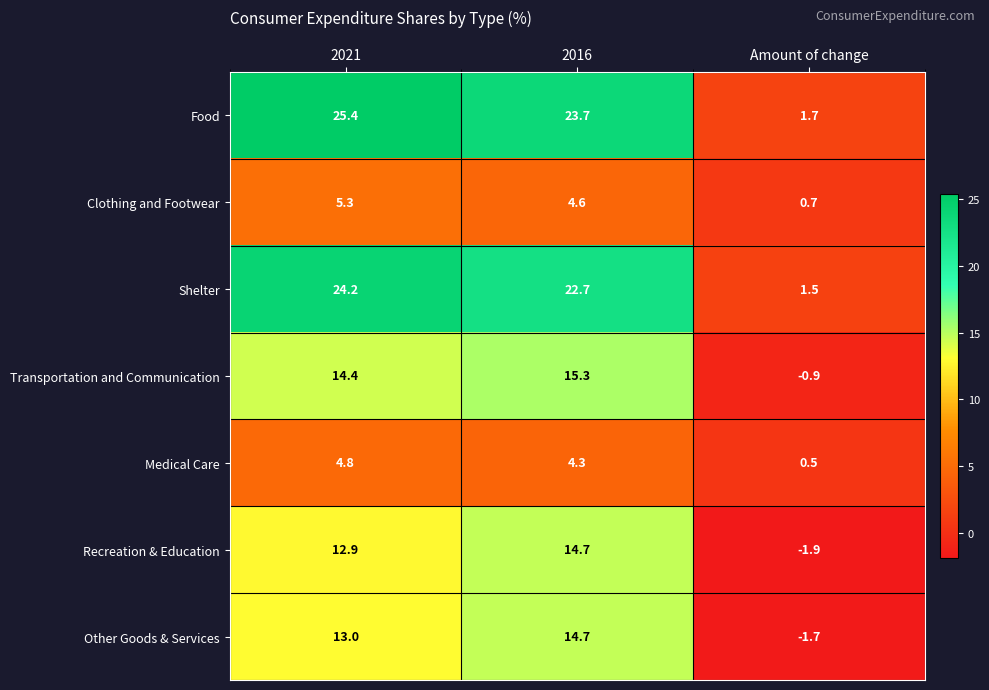

Which series has the largest total across all categories?

Food